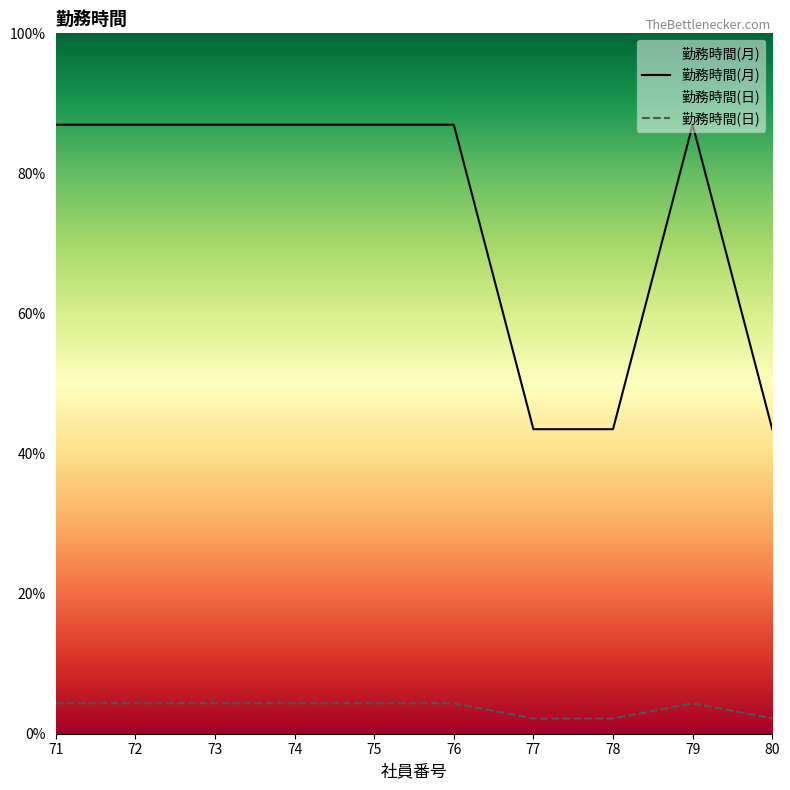

How many data points in 勤務時間(月) are less than 8?

3